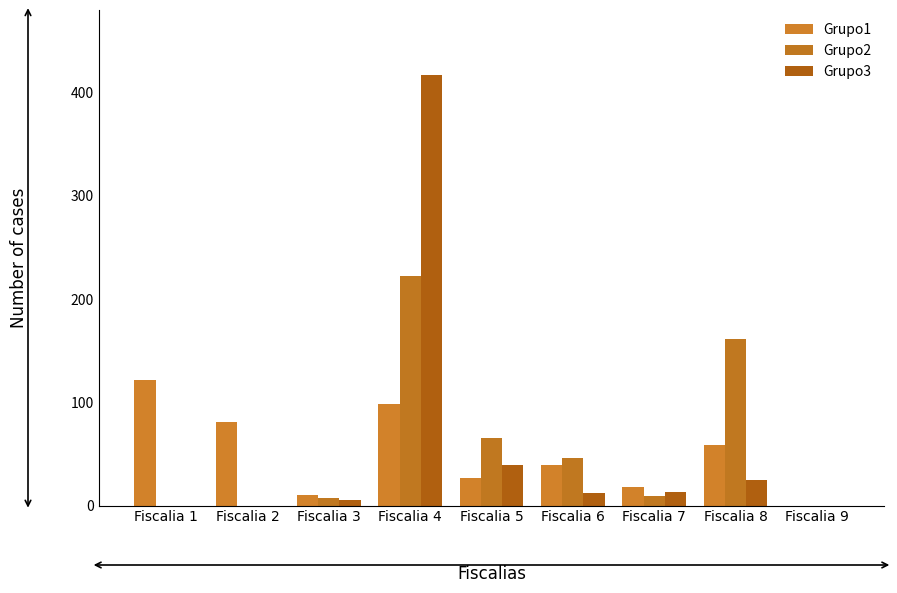

What is the spread (max minus min) of values at Fiscalia 6?

34